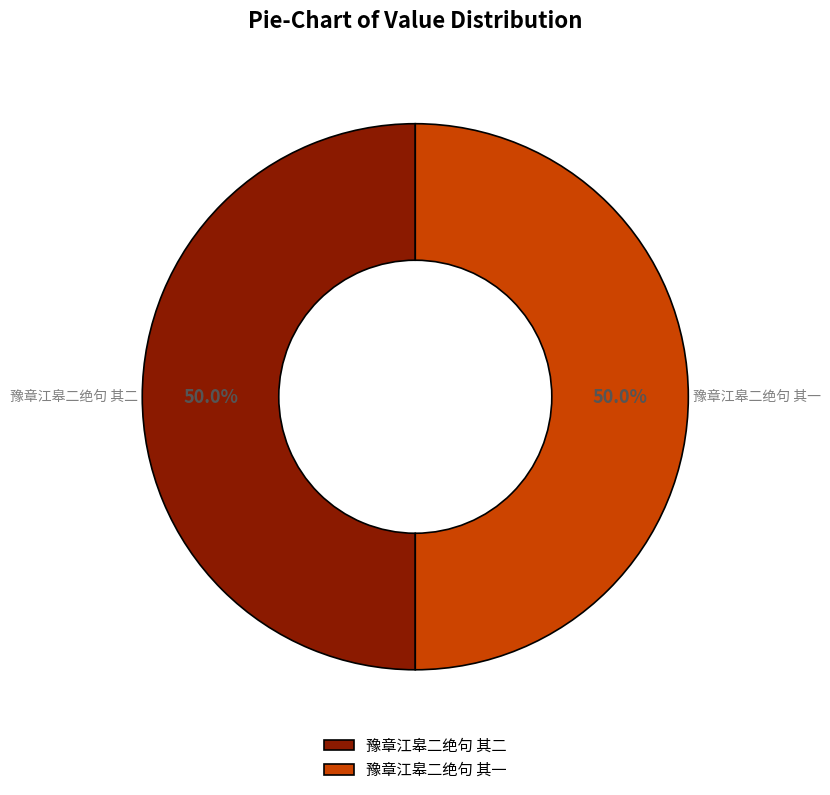

Approximately how many times larger is the value at 豫章江皋二绝句 其二 compared to 豫章江皋二绝句 其一?

1.0